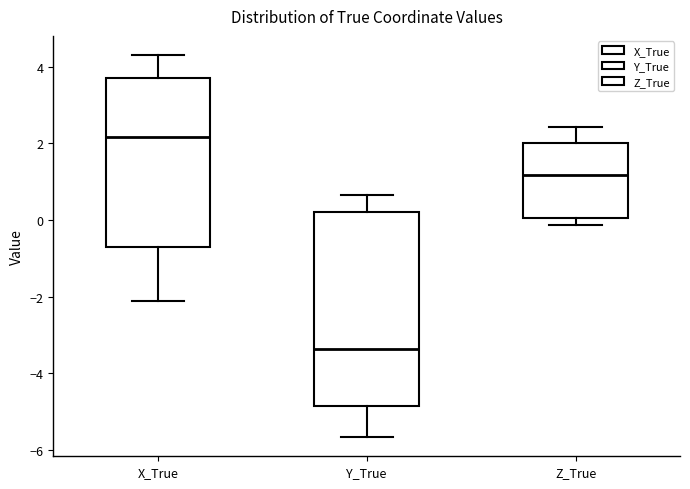

Which box's median line is the lowest?

Y_True